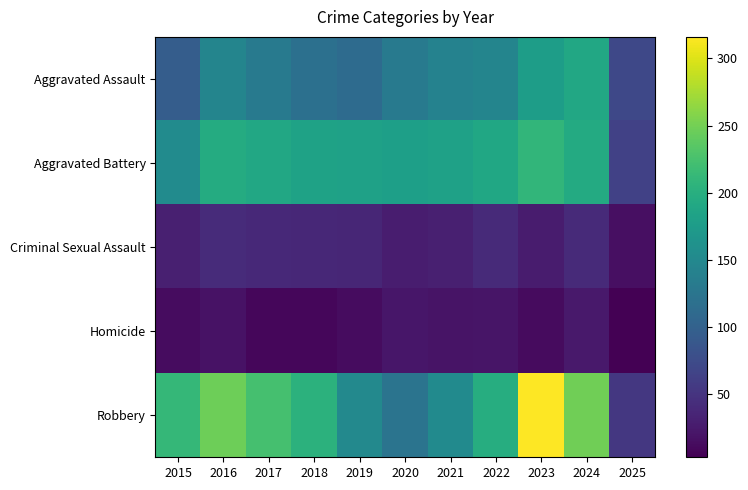

Which label corresponds to the largest value in the chart?

2023